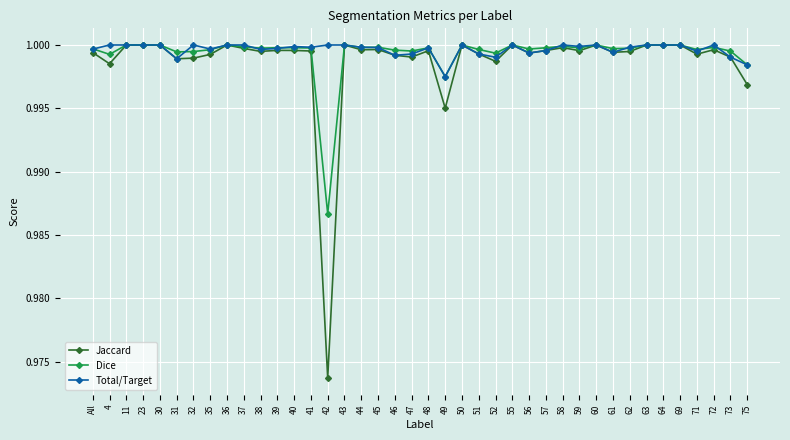

At which label is Jaccard closest to 0?

42